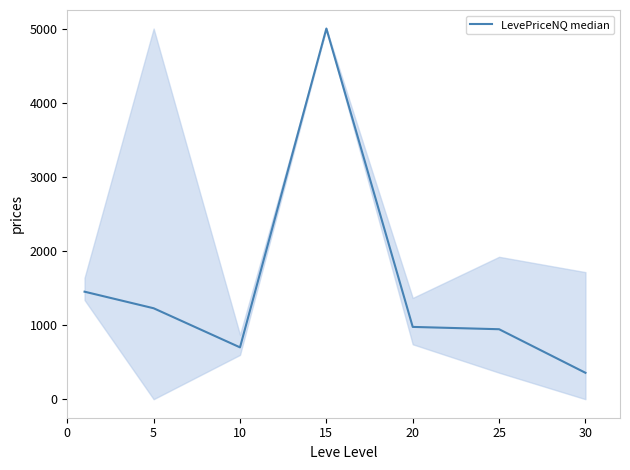

What is the minimum value shown in the chart?

356.0